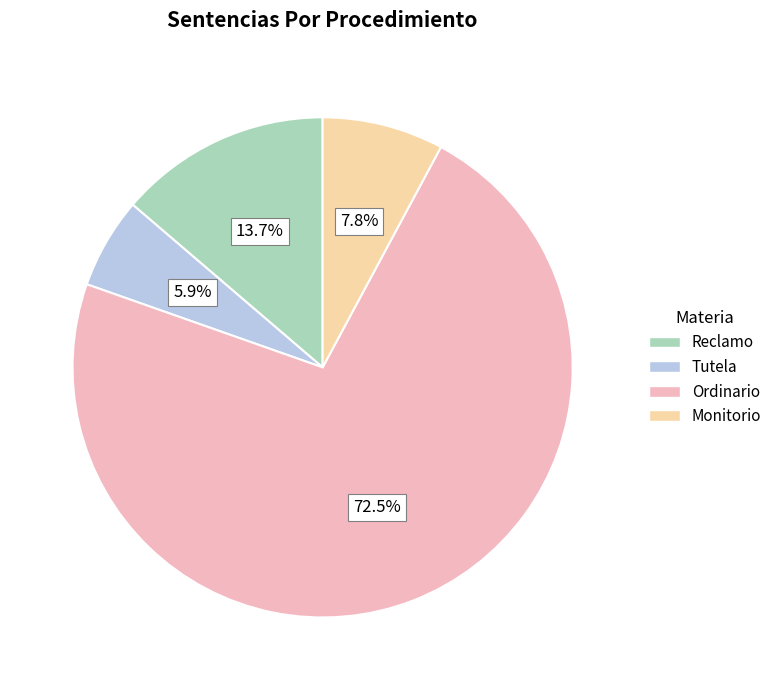

To the nearest percent, what is the difference between the Monitorio and Ordinario slice percentages?

65%